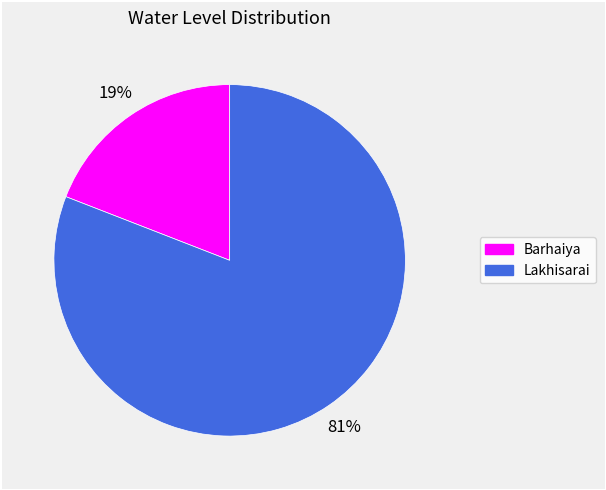

Rank the categories by value from lowest to highest.

Barhaiya, Lakhisarai